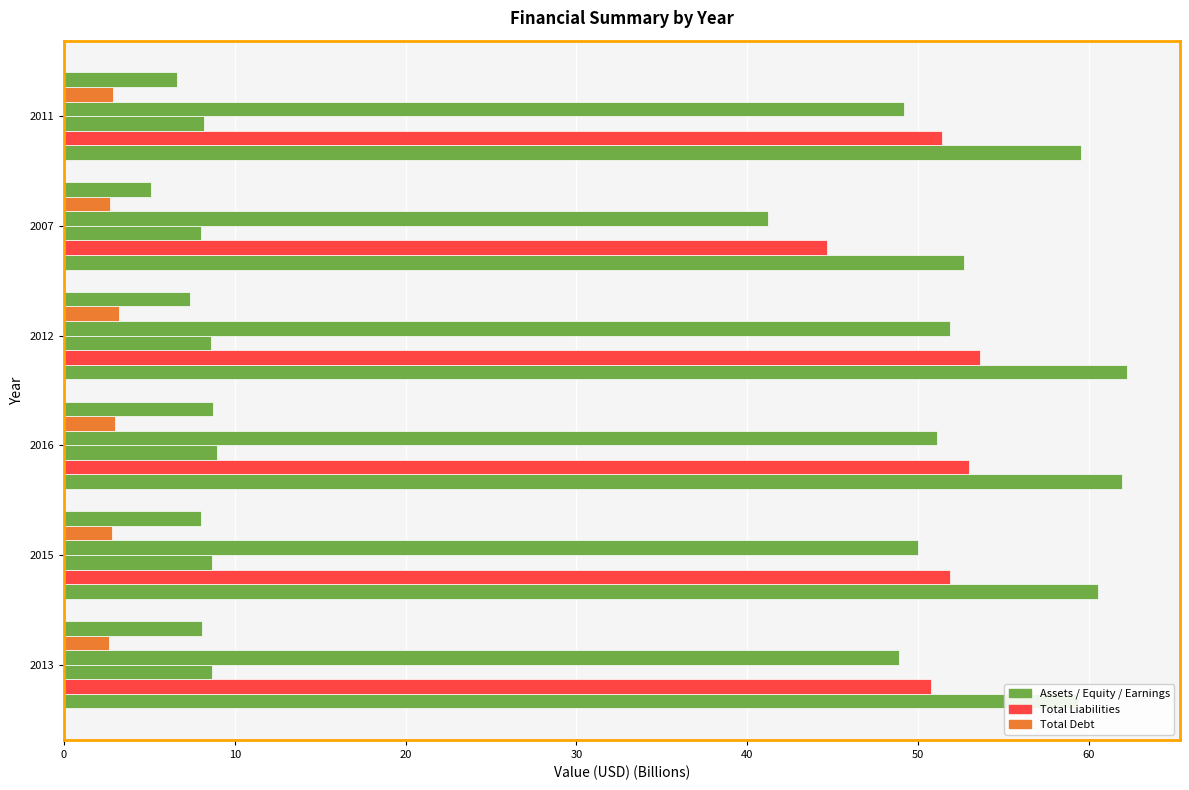

Reading right to left, what are all the values shown in this chart?

Total Assets: 50=59.6	40=52.7	30=62.2	20=61.9	10=60.6	0=59.4
Total Liabilities: 50=51.4	40=44.7	30=53.6	20=53.0	10=51.9	0=50.7
Shareholders Equity: 50=8.2	40=8.0	30=8.6	20=9.0	10=8.7	0=8.7
Investments: 50=49.2	40=41.2	30=51.9	20=51.1	10=50.0	0=48.9
Total Debt: 50=2.9	40=2.7	30=3.2	20=3.0	10=2.8	0=2.6
Accumulated Retained Earnings (Deficit): 50=6.6	40=5.1	30=7.4	20=8.7	10=8.0	0=8.1